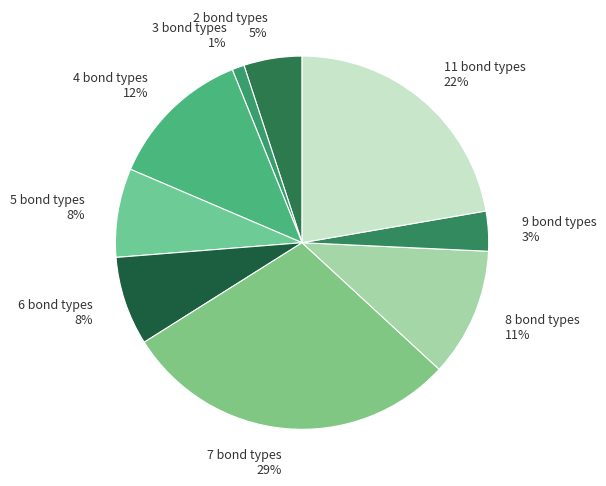

To the nearest percent, what is the difference between the largest and smallest slice percentages?

28%